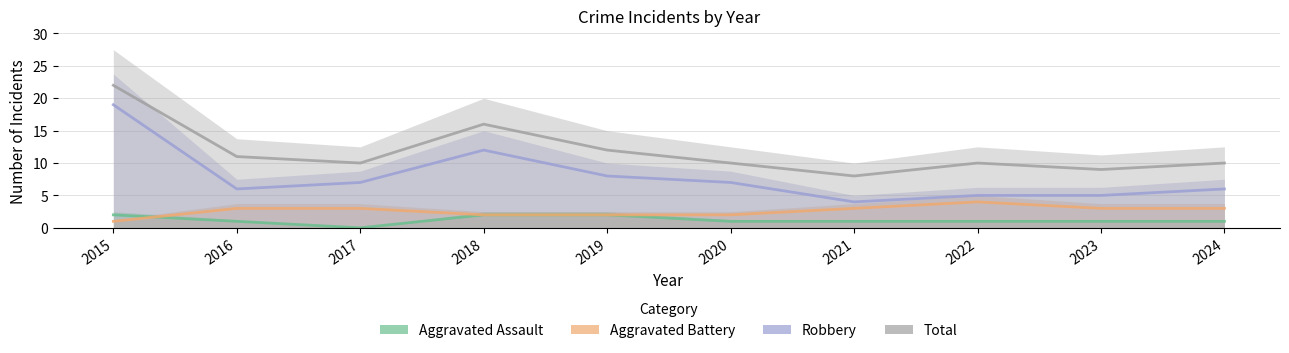

At which label does Total reach its minimum?

2021